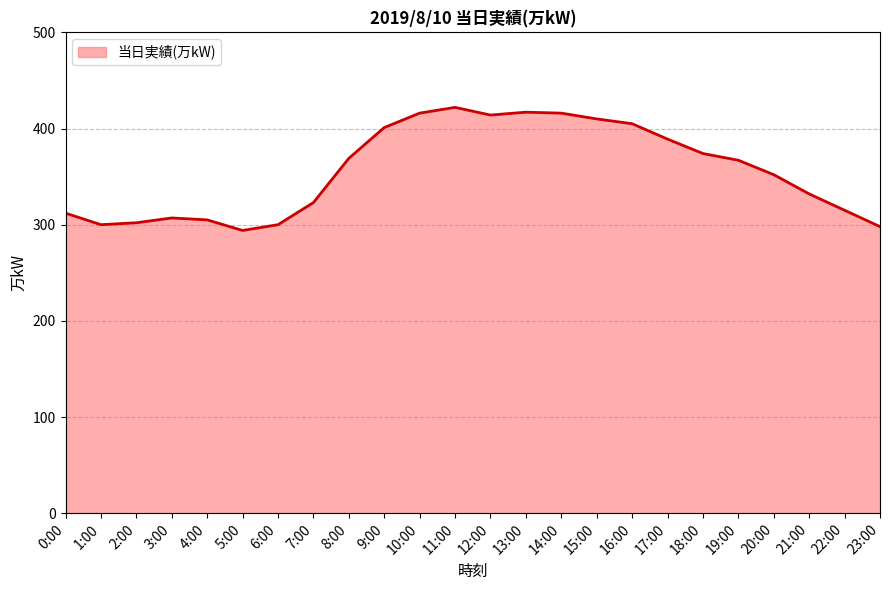

What is the sum of the values at 12:00 and 8:00?

783